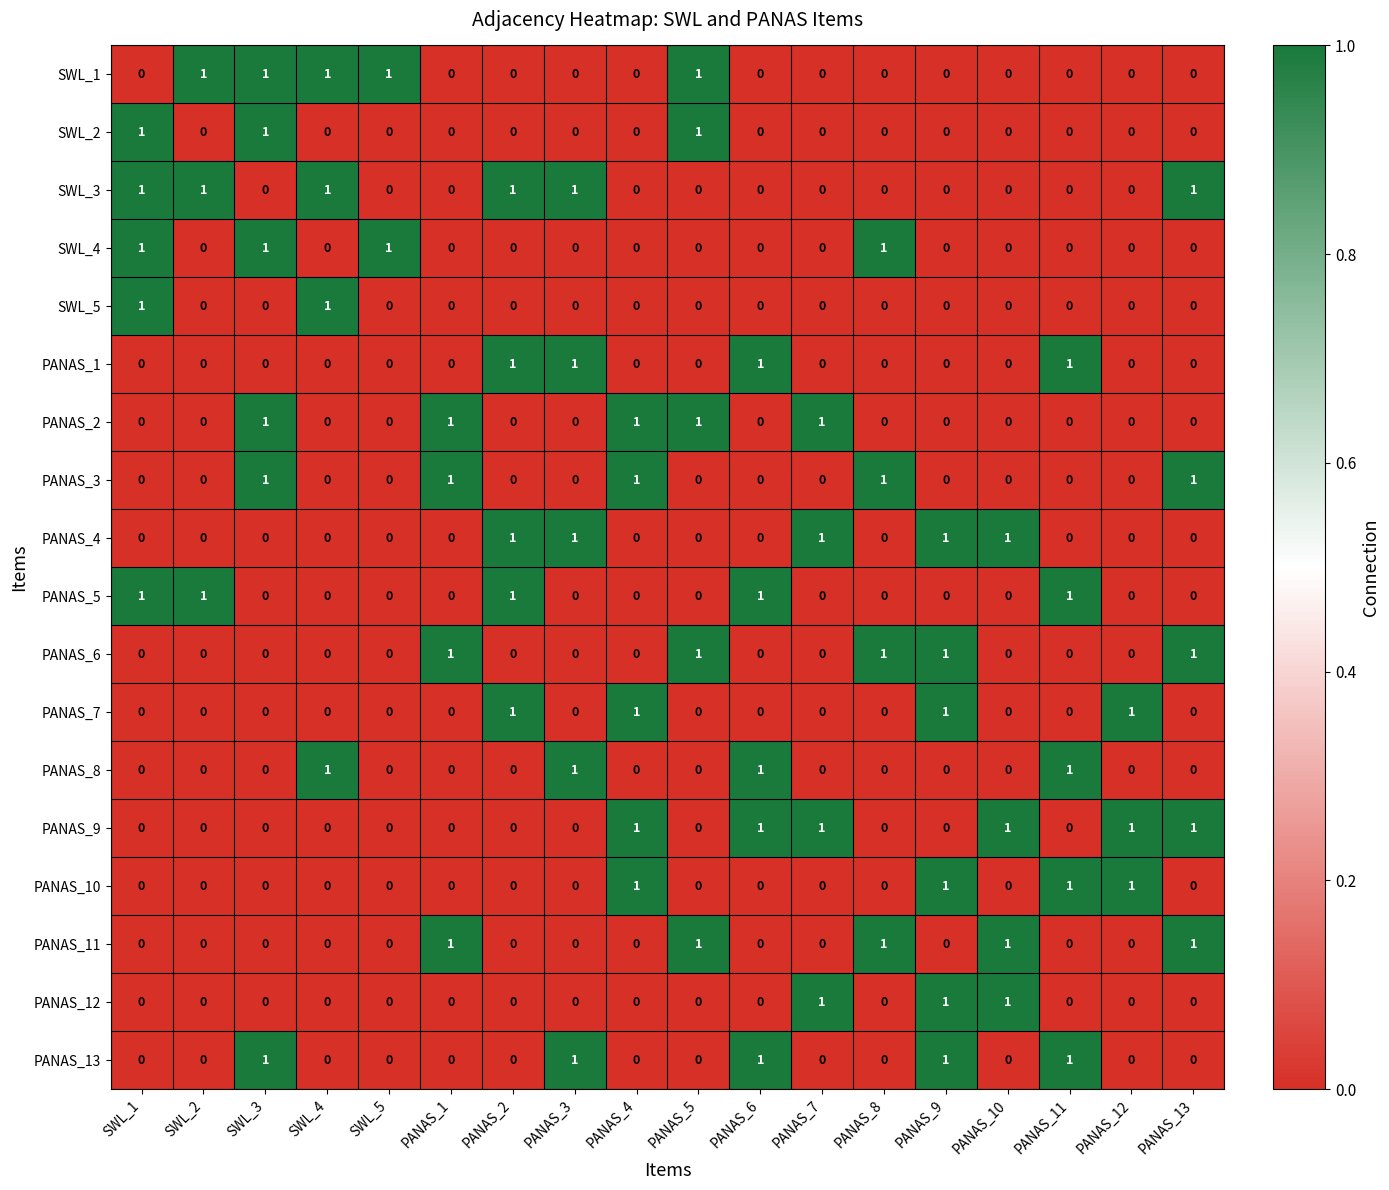

Count the PANAS_12 values in the range 0 to 1.

18